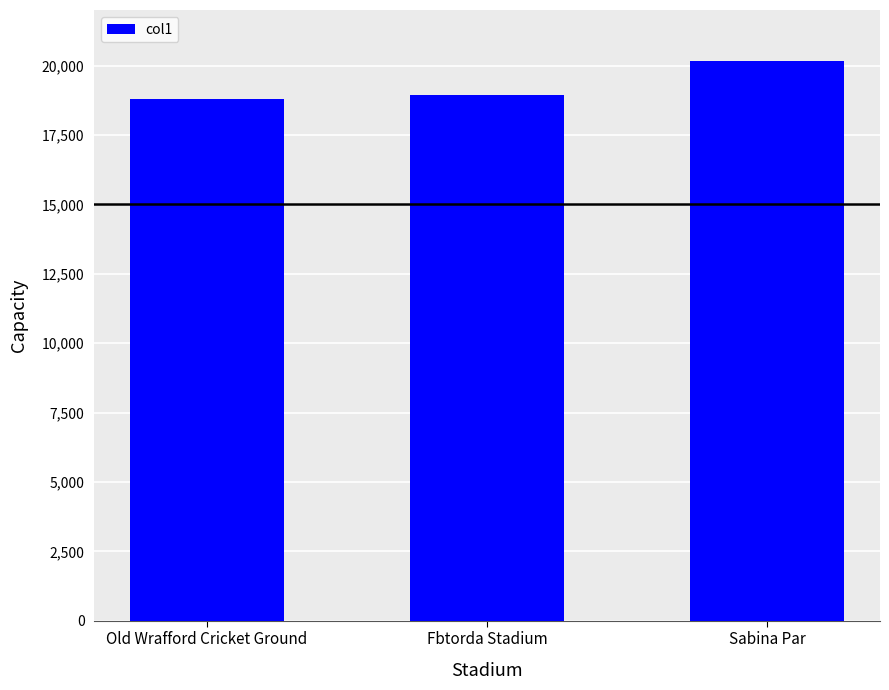

Between Old Wrafford Cricket Ground and Sabina Par, which is larger?

Sabina Par